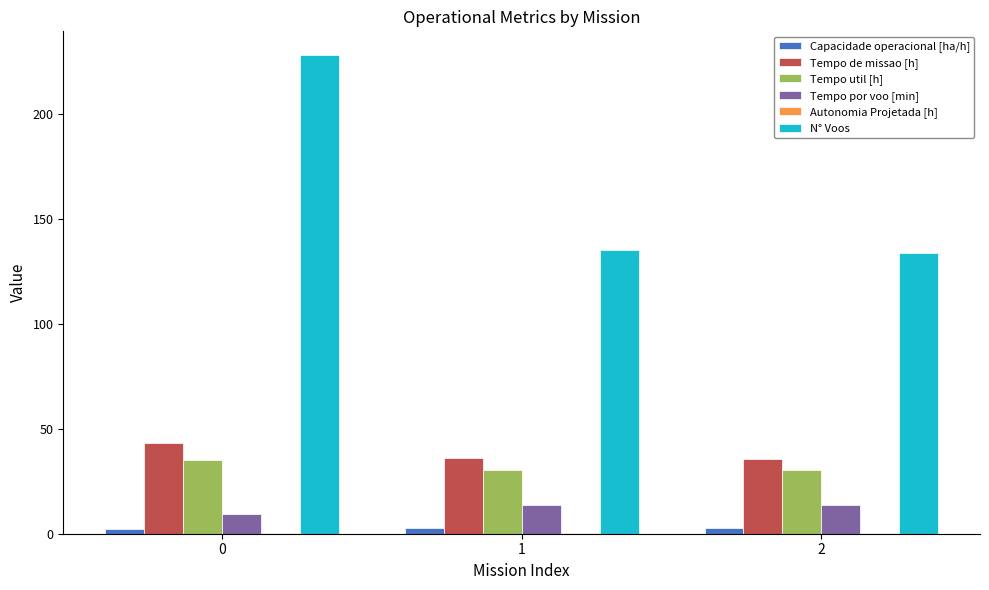

What value does the Tempo de missao [h] series have at 2?

35.8